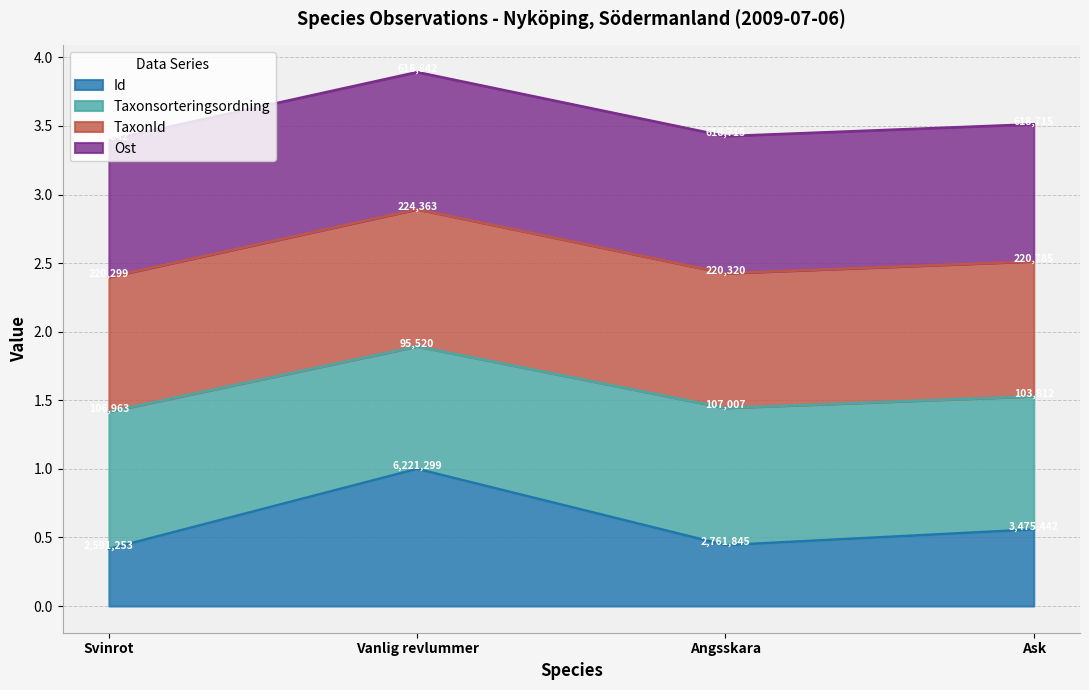

Is it true that Id equals 0.8 at Ask?

False